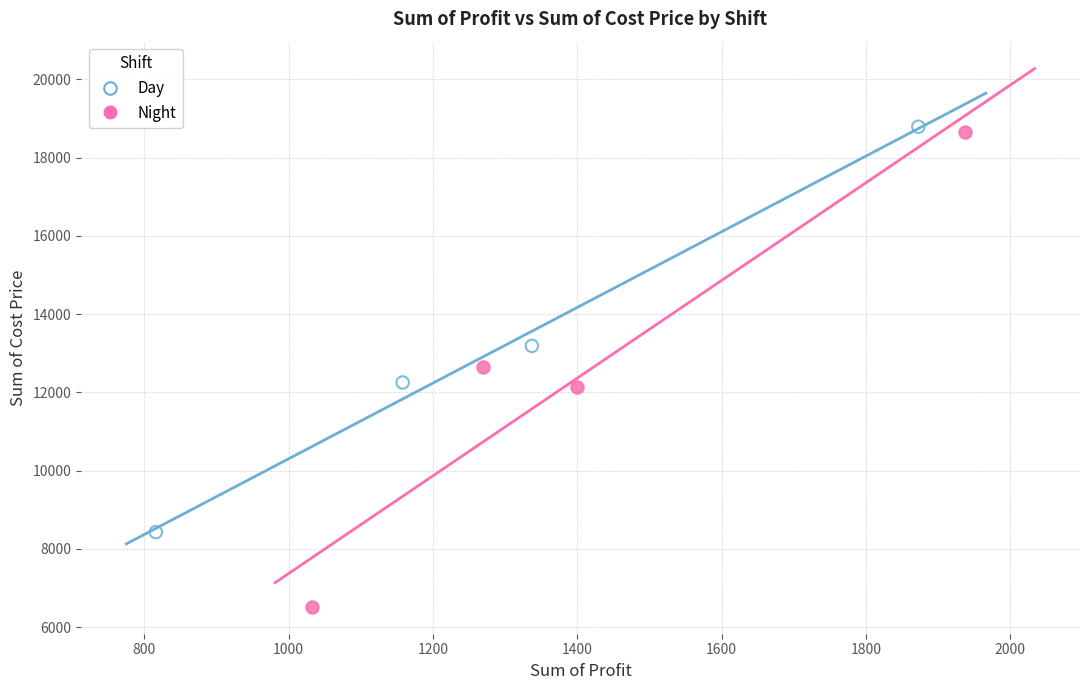

Which series reaches the minimum Y coordinate?

Night